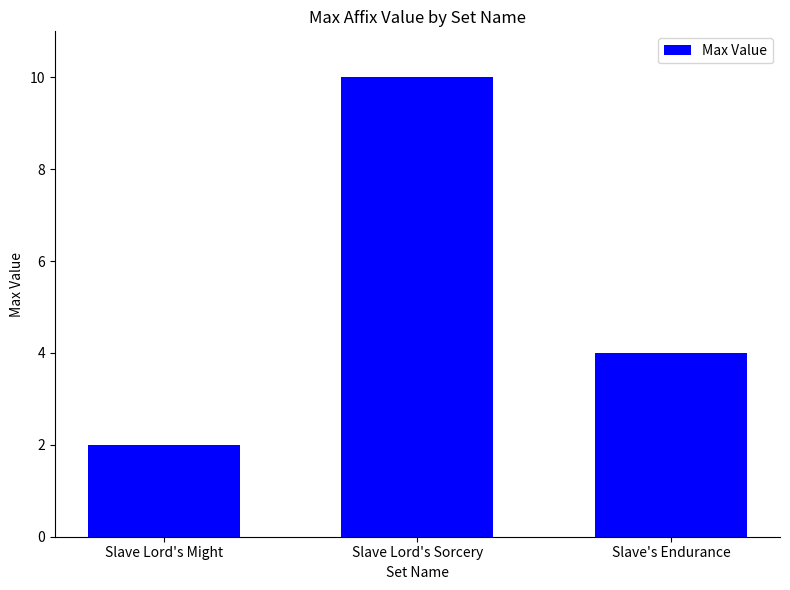

True or false: the data shows 2 at Slave's Endurance.

False